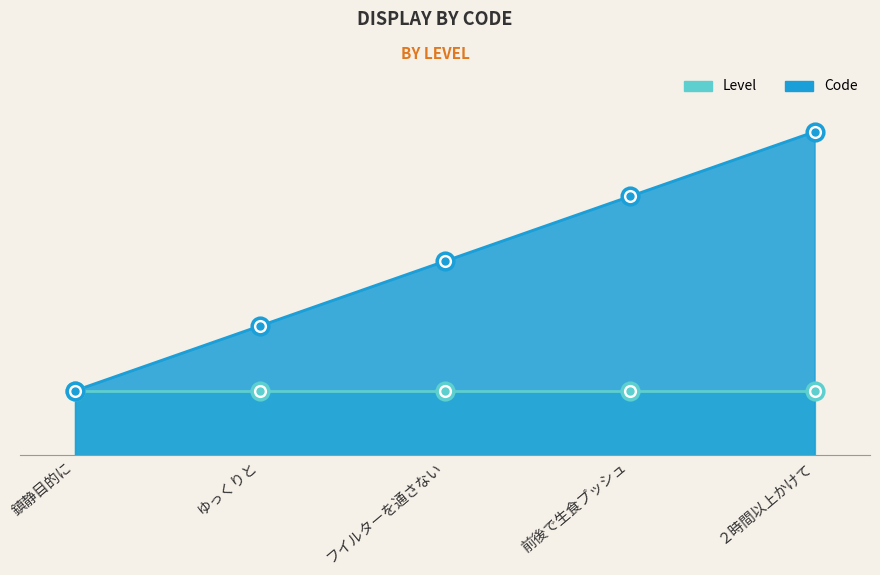

True or false: the data shows 3 at ゆっくりと.

False